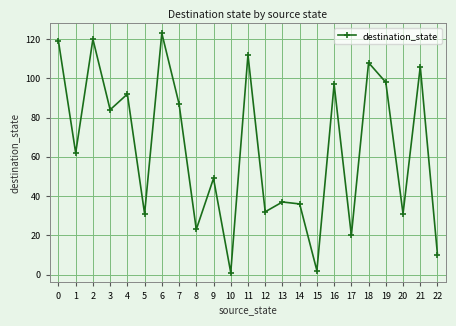

What is the change in value from 2 to 4?

-28